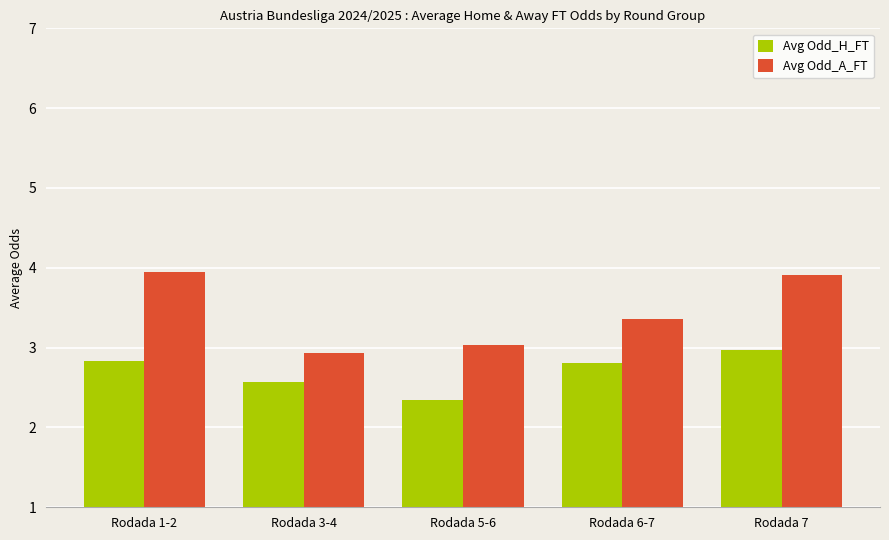

What is the value of the Avg Odd_H_FT bar at the 5th from the left?

3.0